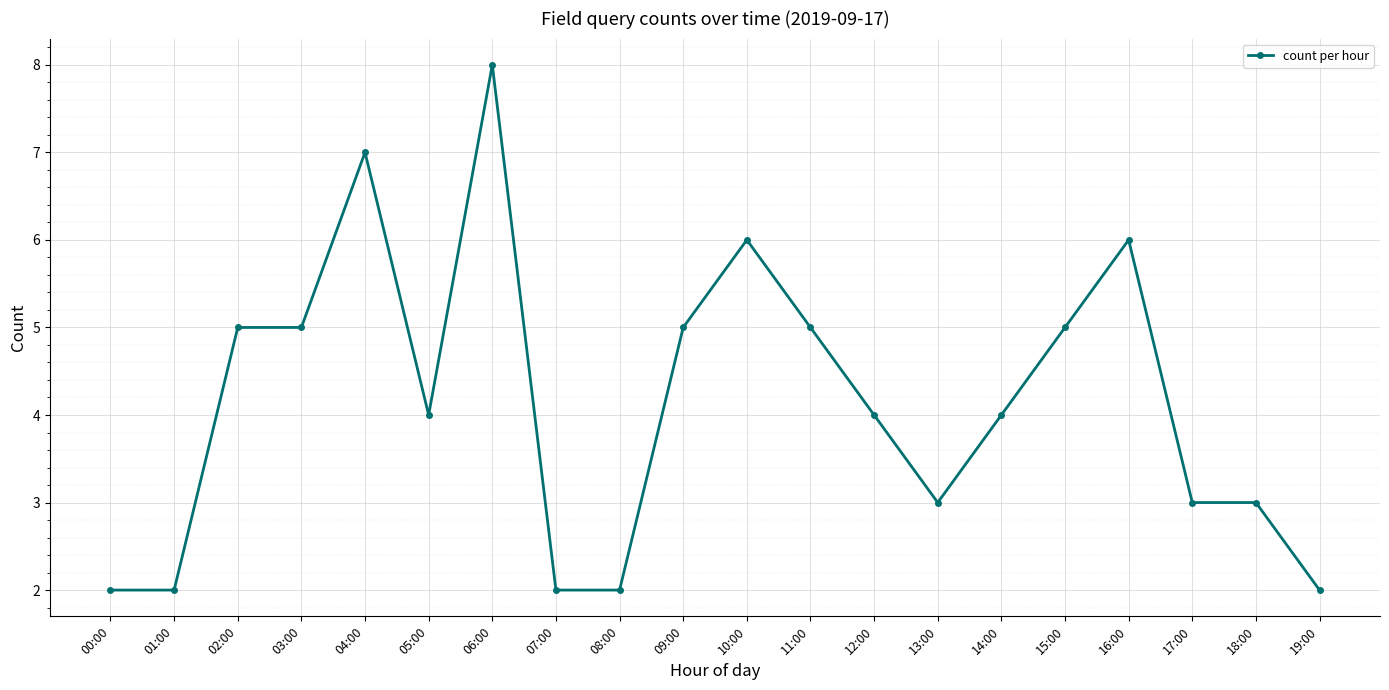

Count the number of data series in this chart.

1